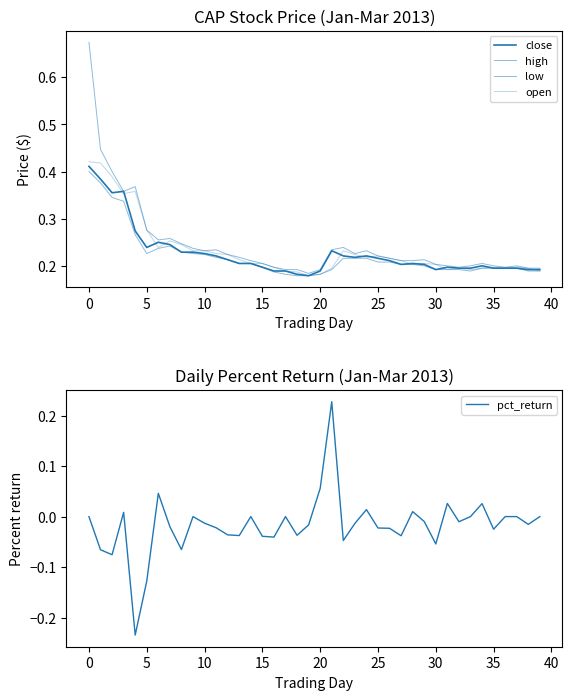

True or false: close and high cross at least once.

False